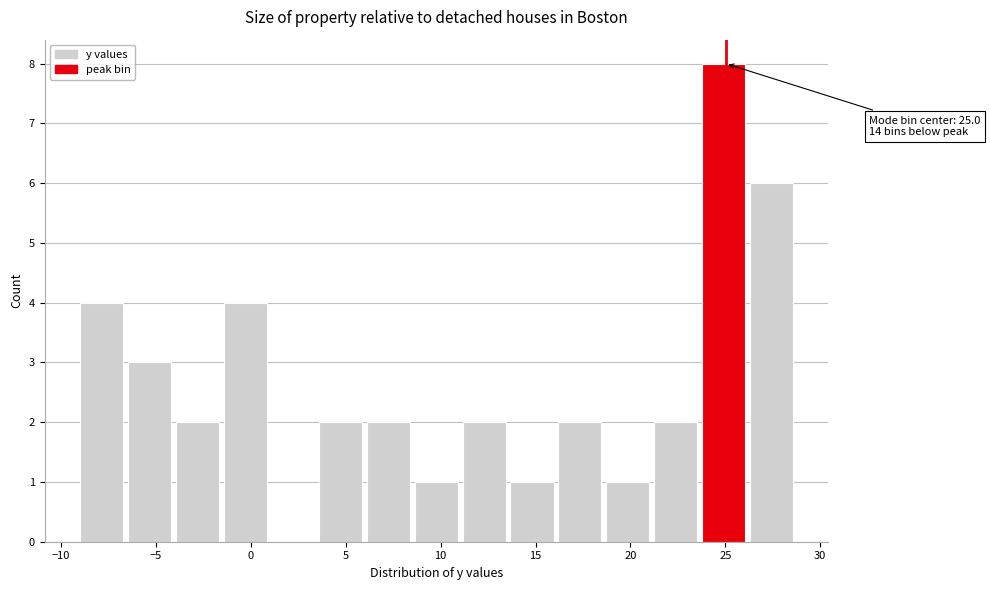

Which range on the x-axis has the tallest bar?

24.0 to 26.5